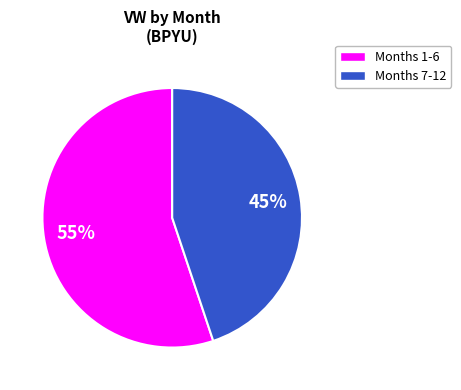

To the nearest percent, what is the difference between the largest and smallest slice percentages?

10%